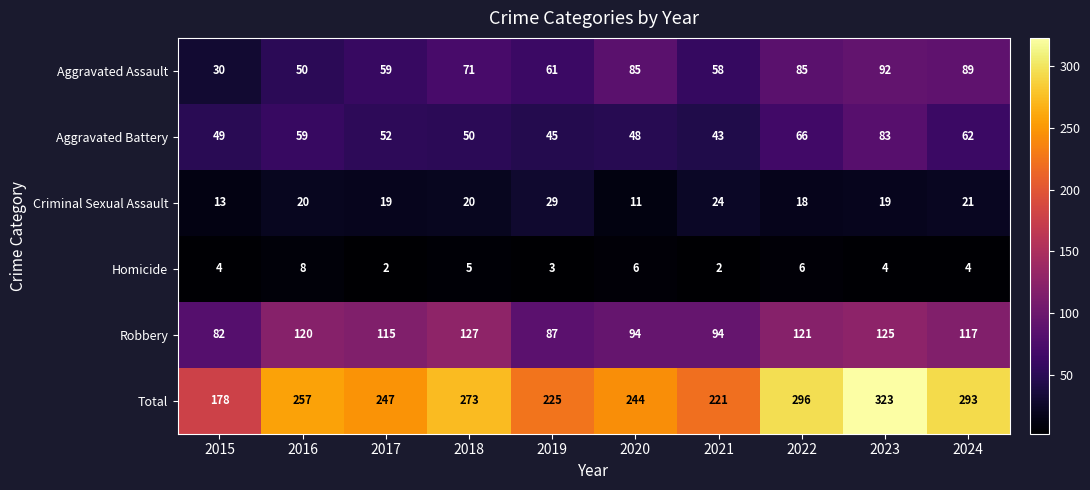

Count the Homicide values in the range 3 to 6.

7